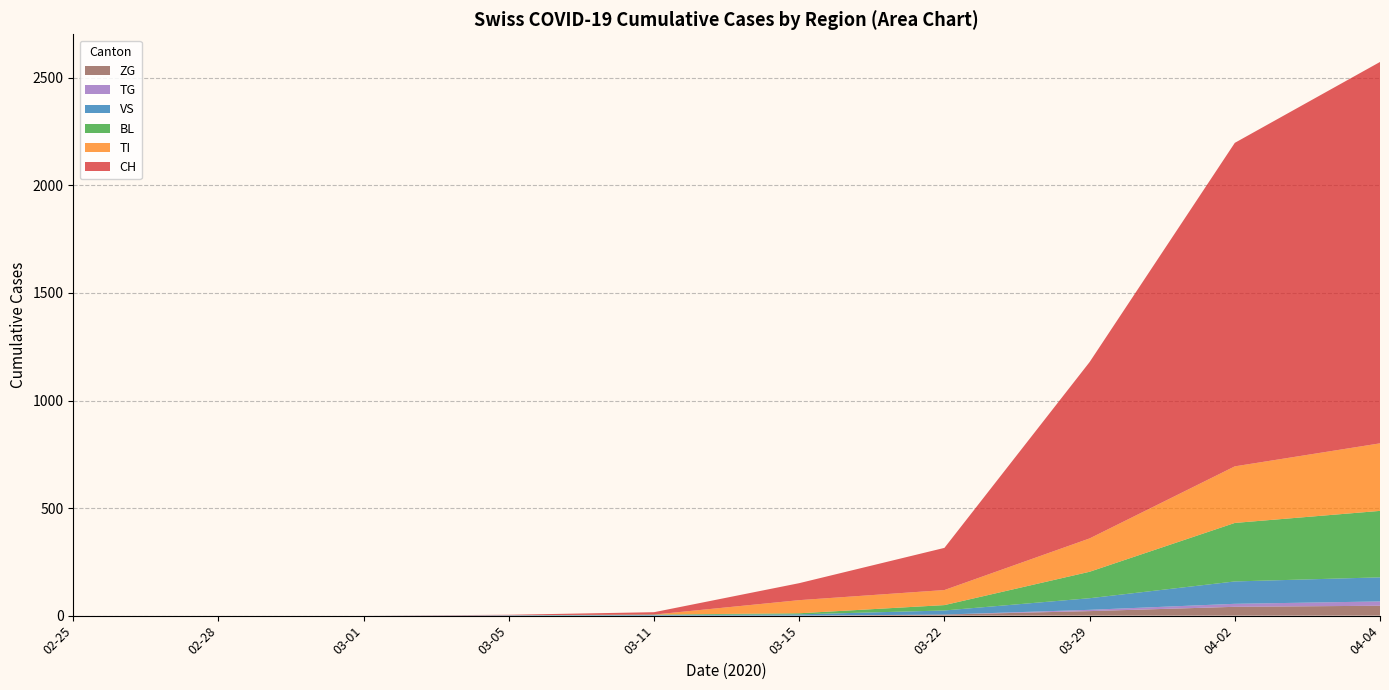

At which category is the sum across all series the highest?

04-04